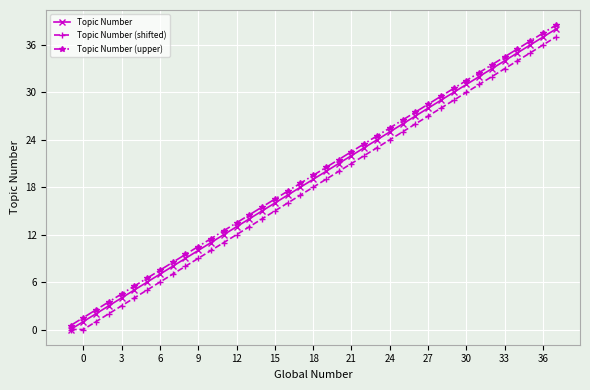

Which series has the largest total across all categories?

Topic Number (upper)